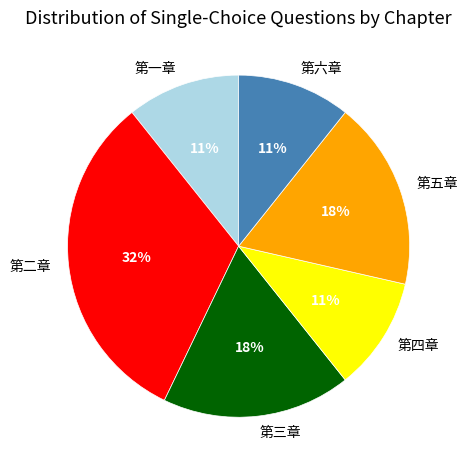

What is the ratio of the value at 第四章 to the value at 第三章?

0.6